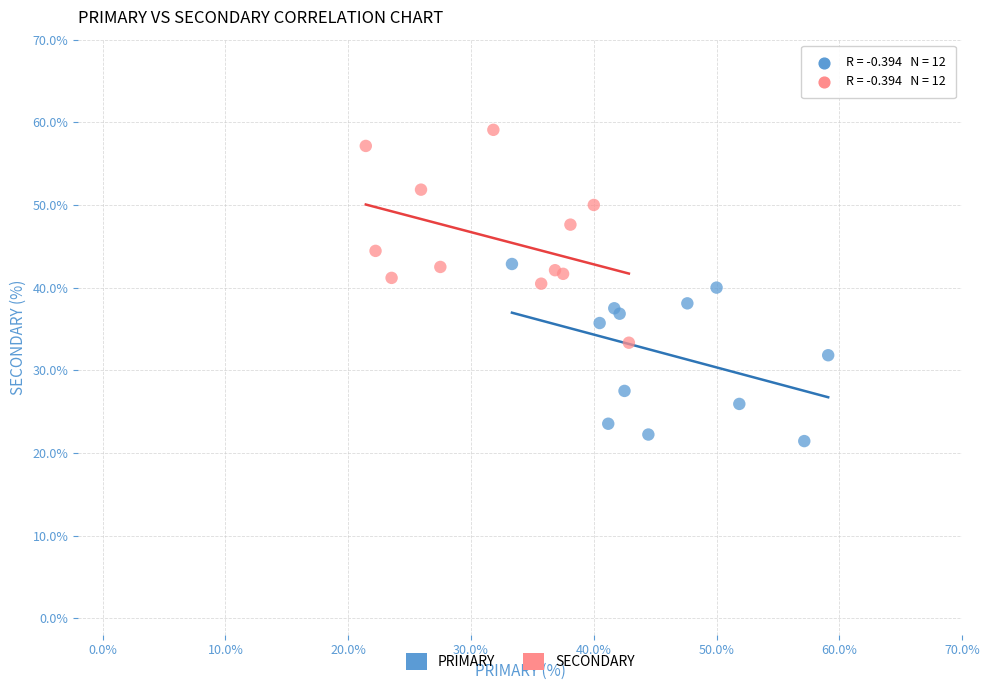

Which series reaches the maximum Y coordinate?

SECONDARY